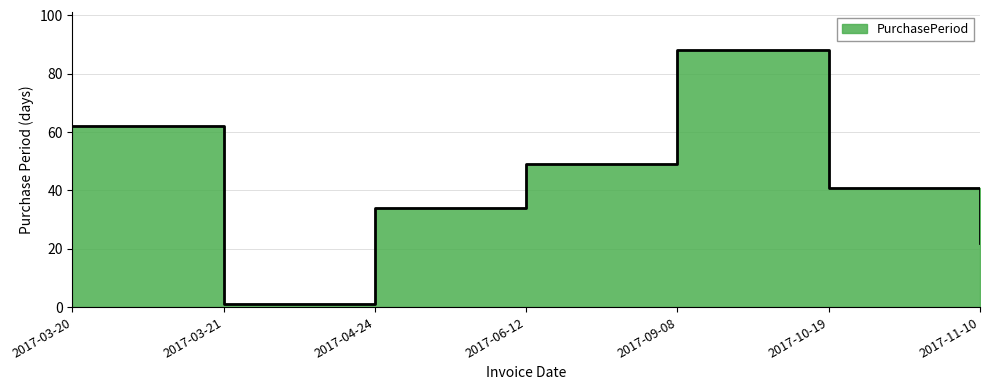

Does the chart display data point markers on the line(s)?

No